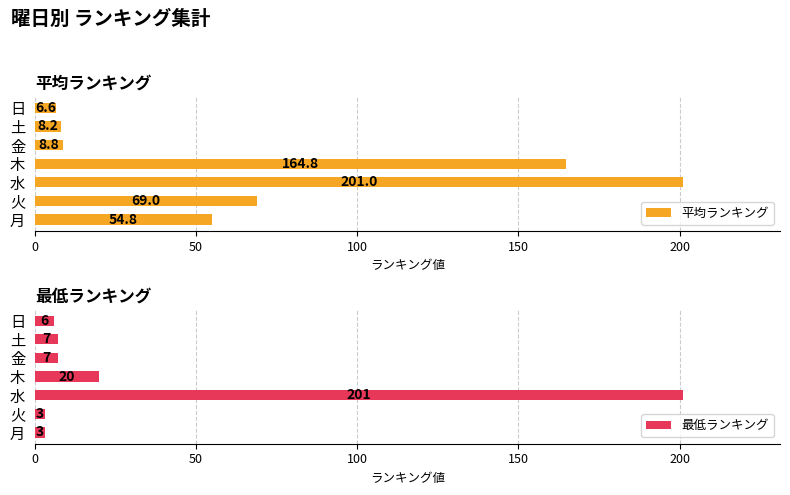

The value of 最低ランキング at 火 is 3. True or false?

True